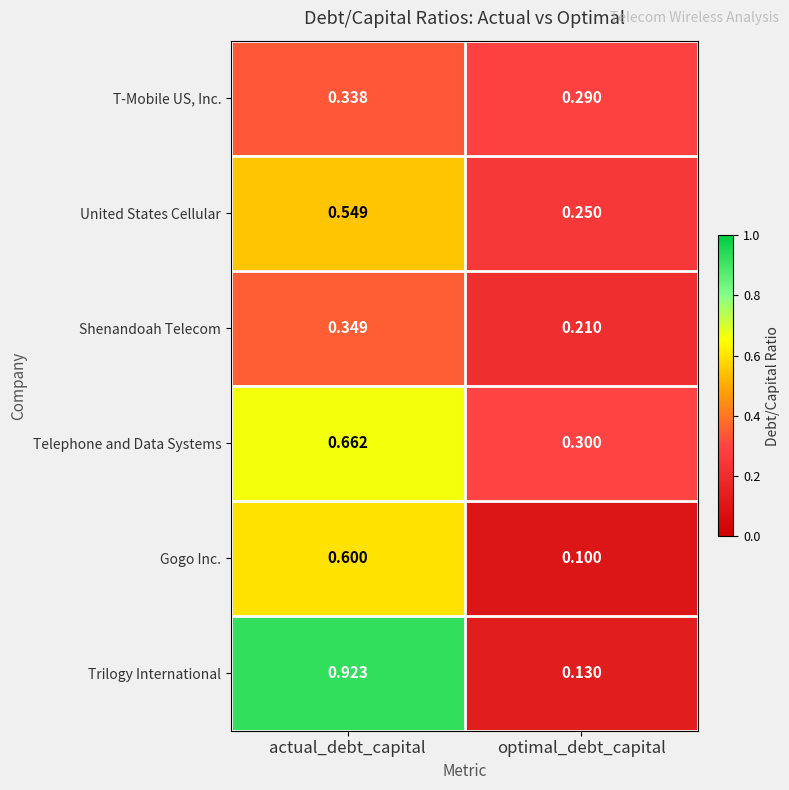

Which series changed the most between actual_debt_capital and optimal_debt_capital?

Trilogy International